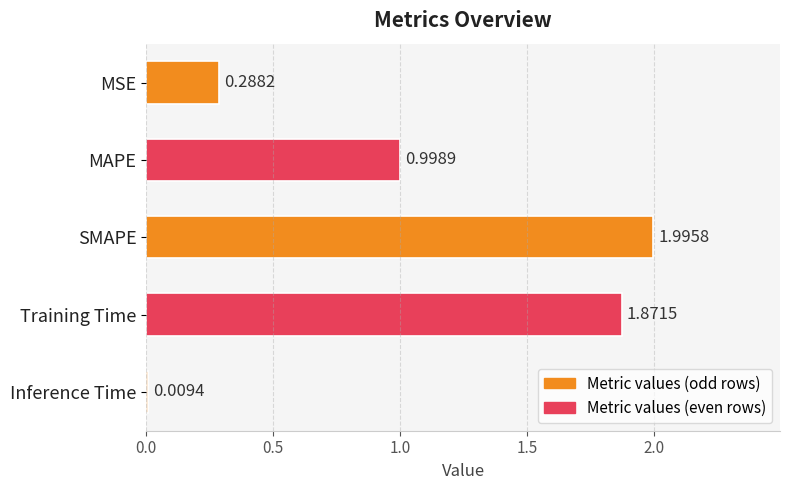

Between MSE and SMAPE, which is larger?

SMAPE